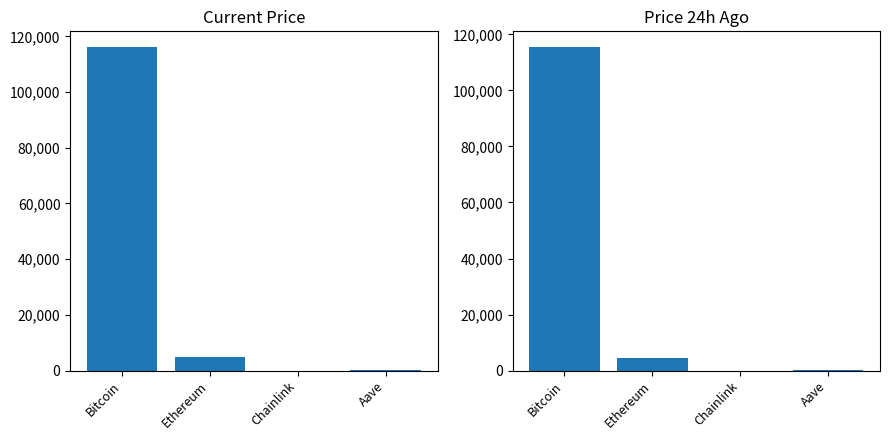

Reading right to left, transcribe all the data shown in this chart.

price: 319.6	25.2	4740.9	115986.0
price24hAgo: 310.3	24.7	4512.3	115313.0